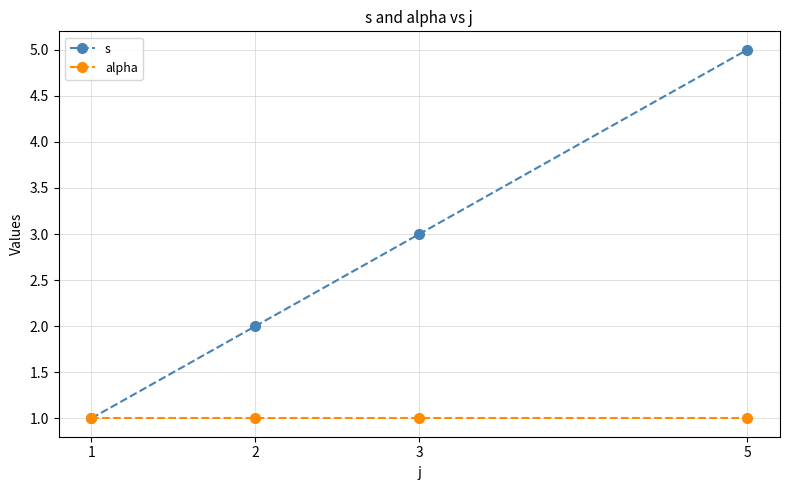

What are all the series names shown in the legend?

s, alpha